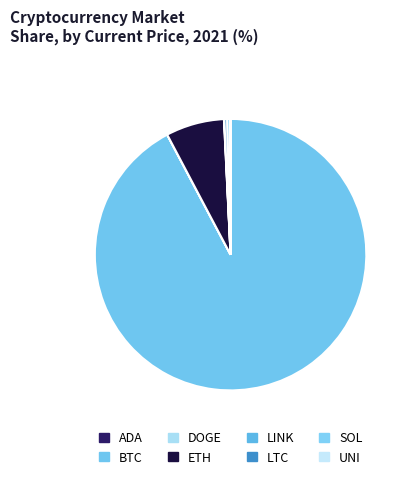

Is there any slice that represents more than half of the pie?

Yes